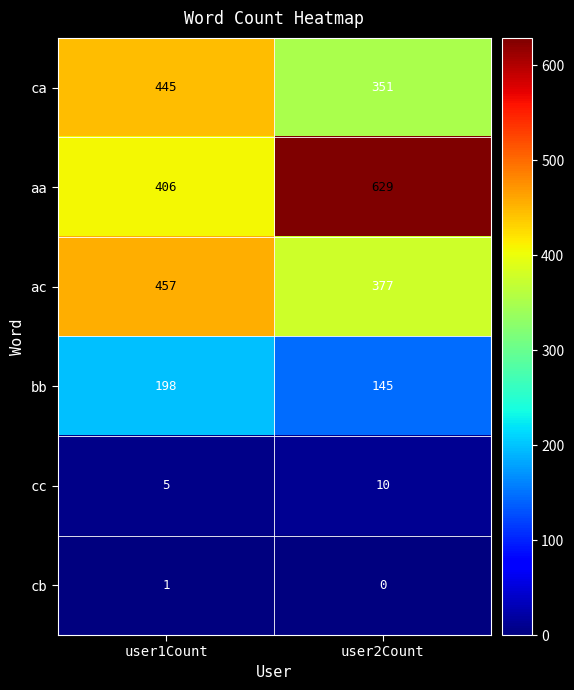

Reading right to left, transcribe all the data shown in this chart.

ca: user2Count=351	user1Count=445
aa: user2Count=629	user1Count=406
ac: user2Count=377	user1Count=457
bb: user2Count=145	user1Count=198
cc: user2Count=10	user1Count=5
cb: user2Count=0	user1Count=1